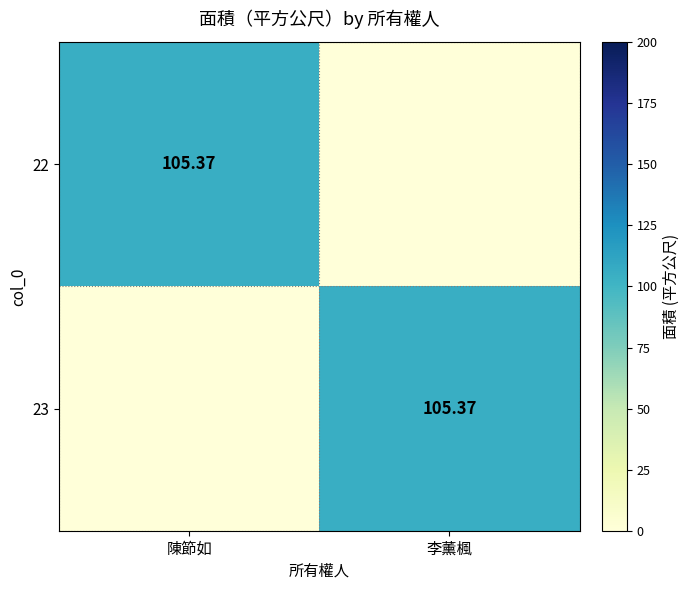

Where is 23 nearest to the value 52?

陳節如